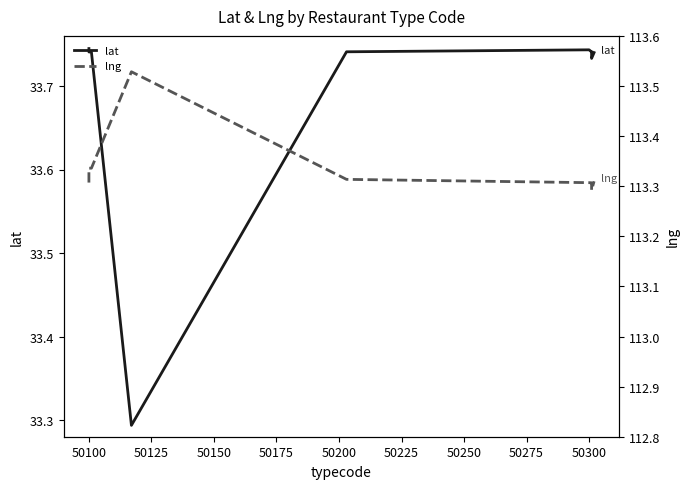

True or false: lng and lat cross at least once.

False